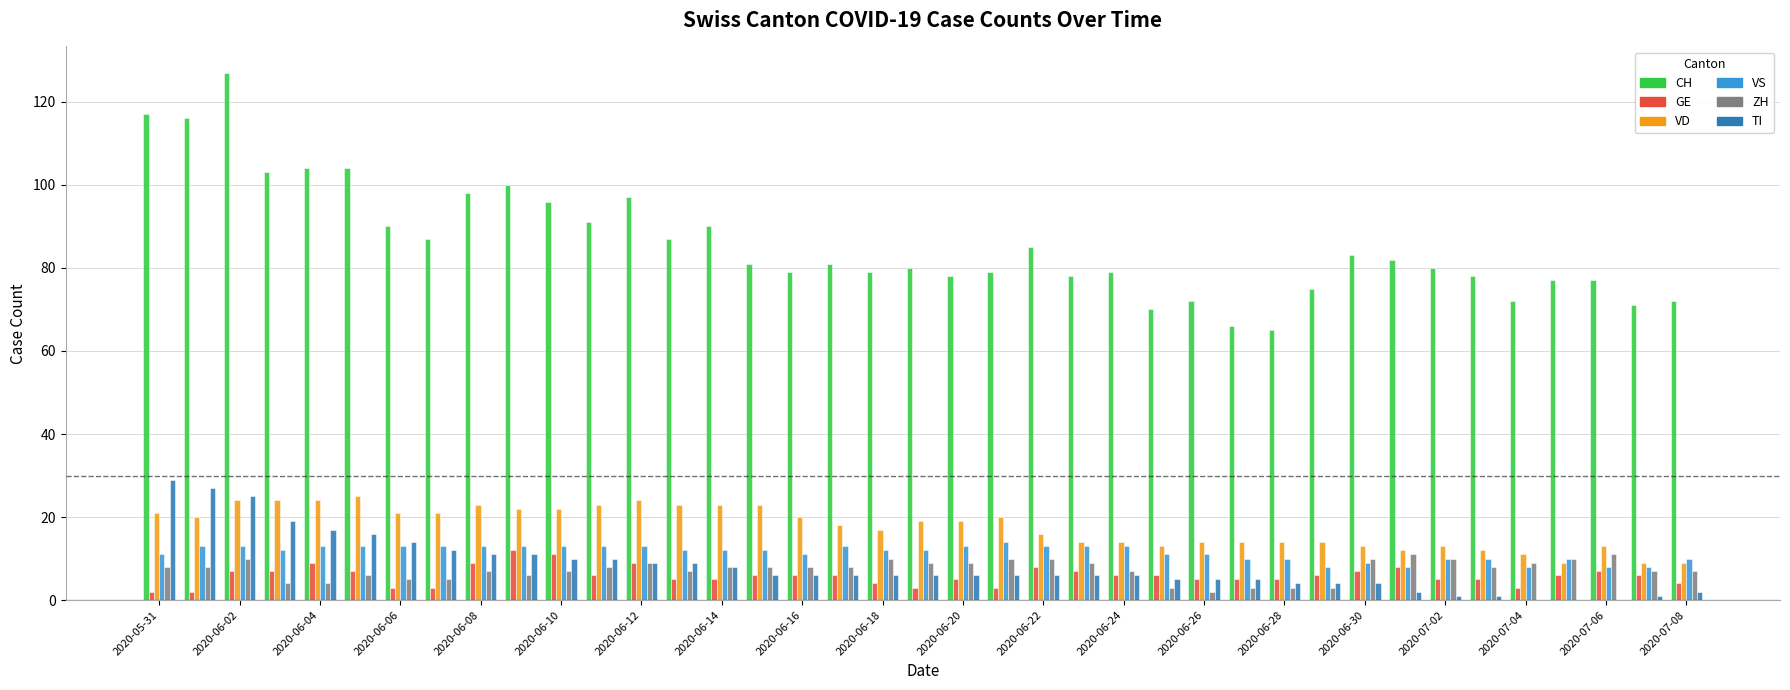

What is the maximum value for VD?

25